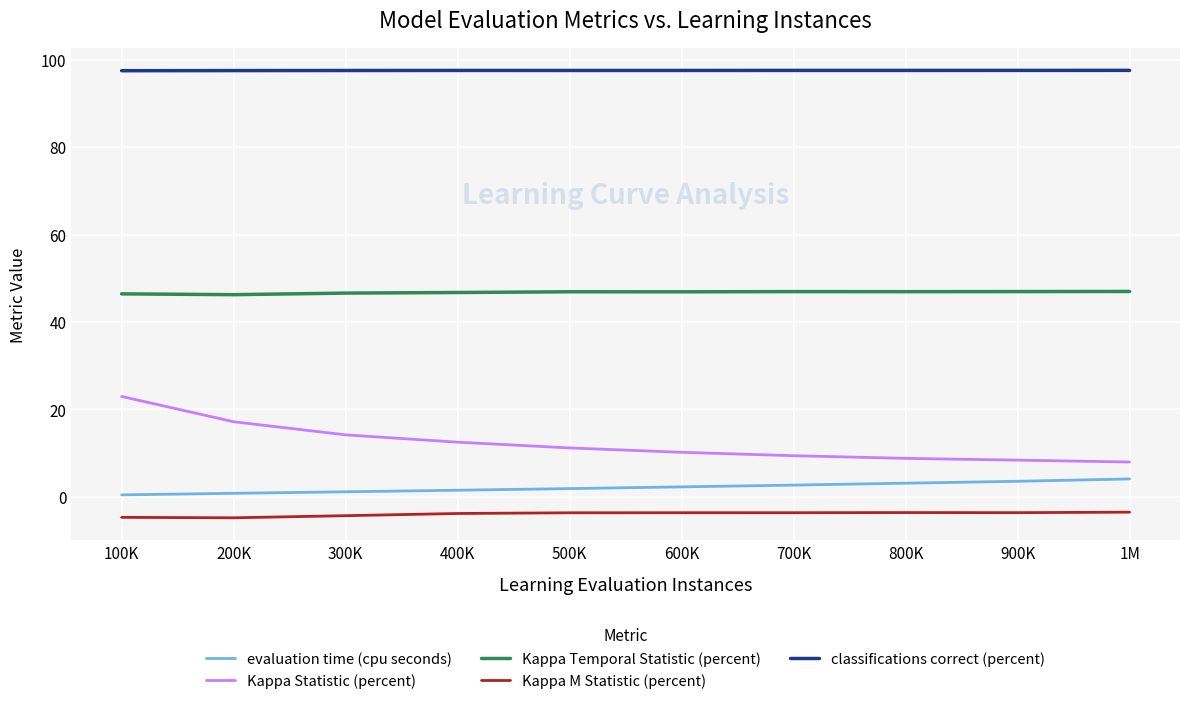

True or false: evaluation time (cpu seconds) and classifications correct (percent) intersect in this chart.

False